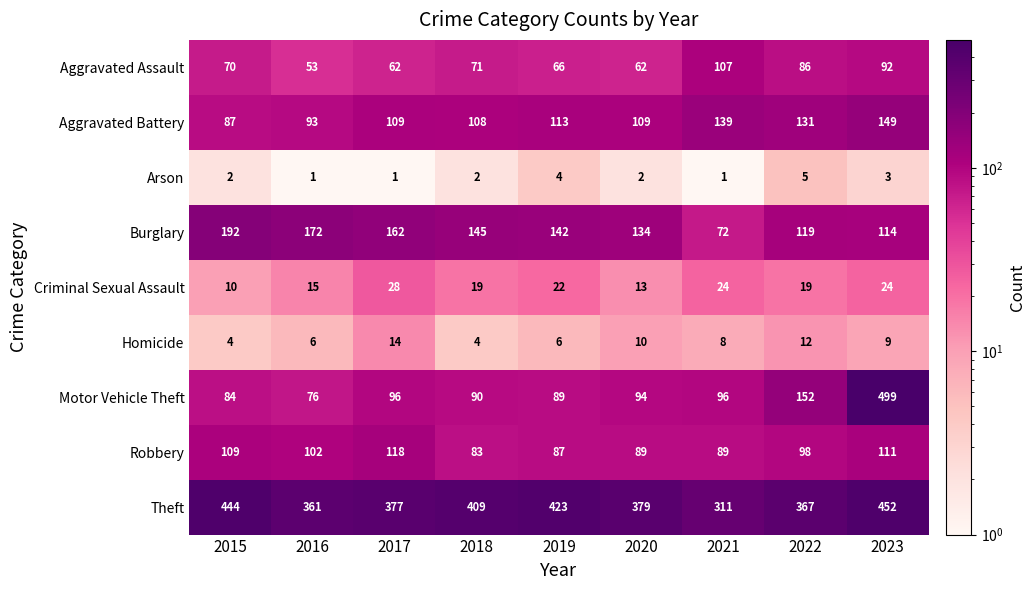

What is the maximum value shown in the chart?

499